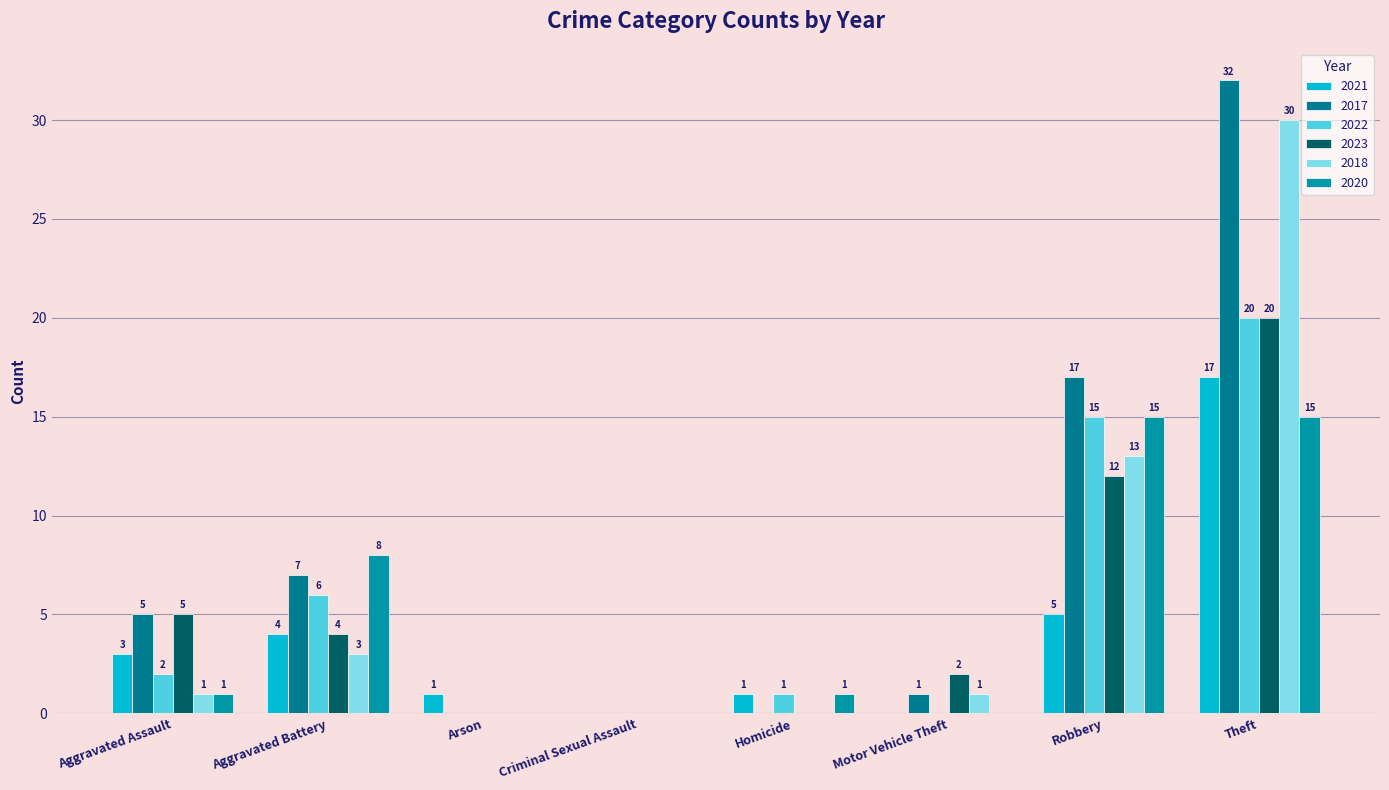

Reading left to right, what are all the values shown in this chart?

2021: Aggravated Assault=3	Aggravated Battery=4	Arson=1	Criminal Sexual Assault=0	Homicide=1	Motor Vehicle Theft=0	Robbery=5	Theft=17
2017: Aggravated Assault=5	Aggravated Battery=7	Arson=0	Criminal Sexual Assault=0	Homicide=0	Motor Vehicle Theft=1	Robbery=17	Theft=32
2022: Aggravated Assault=2	Aggravated Battery=6	Arson=0	Criminal Sexual Assault=0	Homicide=1	Motor Vehicle Theft=0	Robbery=15	Theft=20
2023: Aggravated Assault=5	Aggravated Battery=4	Arson=0	Criminal Sexual Assault=0	Homicide=0	Motor Vehicle Theft=2	Robbery=12	Theft=20
2018: Aggravated Assault=1	Aggravated Battery=3	Arson=0	Criminal Sexual Assault=0	Homicide=0	Motor Vehicle Theft=1	Robbery=13	Theft=30
2020: Aggravated Assault=1	Aggravated Battery=8	Arson=0	Criminal Sexual Assault=0	Homicide=1	Motor Vehicle Theft=0	Robbery=15	Theft=15